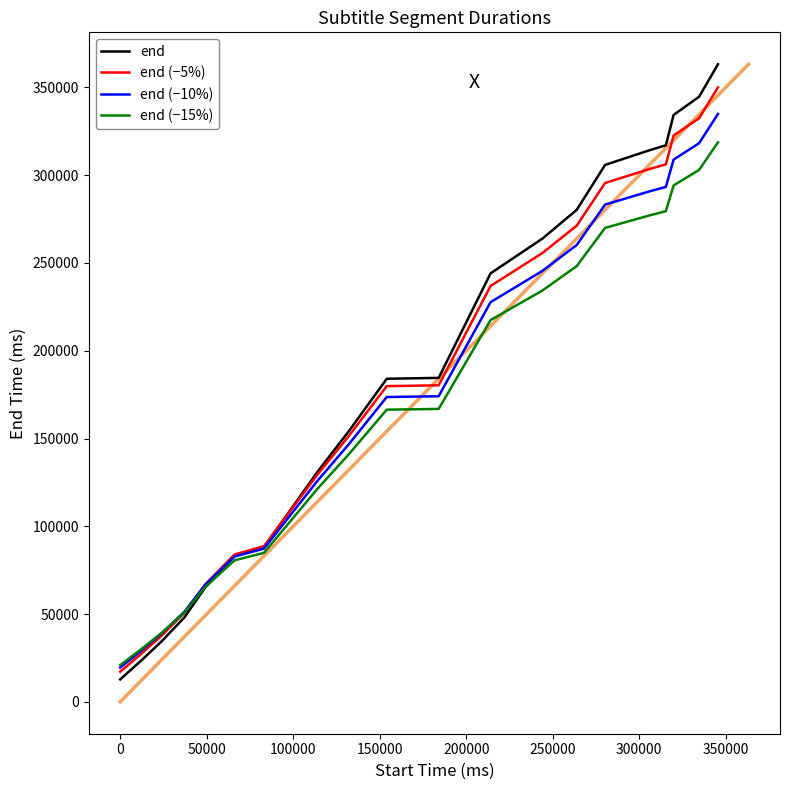

Which series has the largest total across all categories?

end